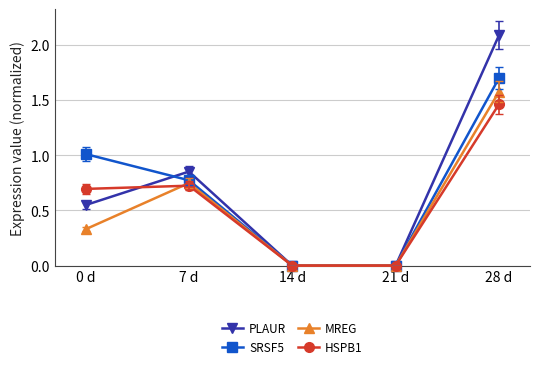

Read the PLAUR value at 28 d.

2.1